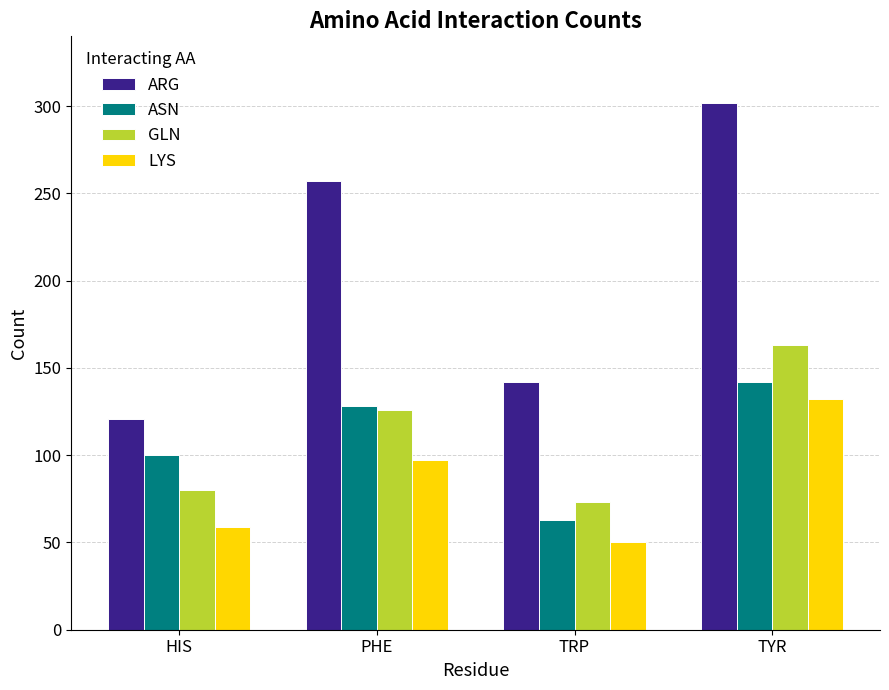

What position from the left is TYR?

4